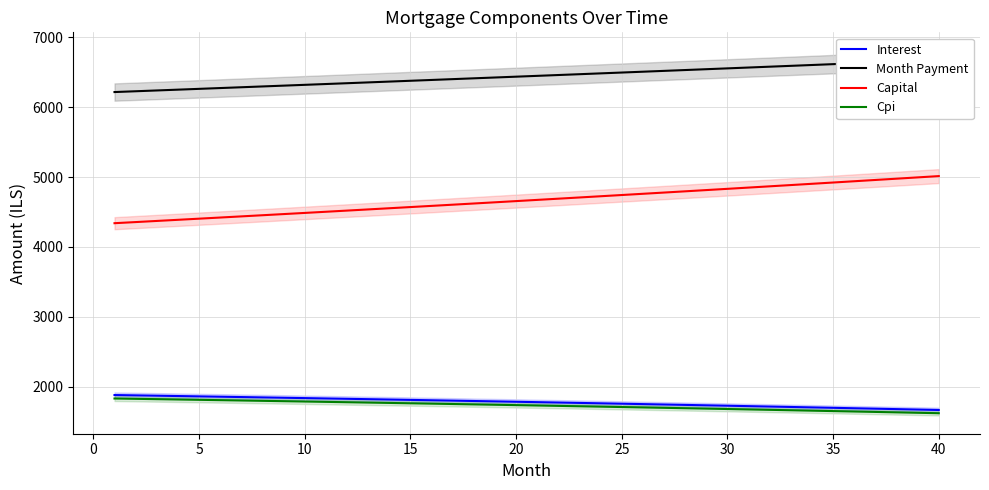

What is the highest value of the Capital series?

5014.4